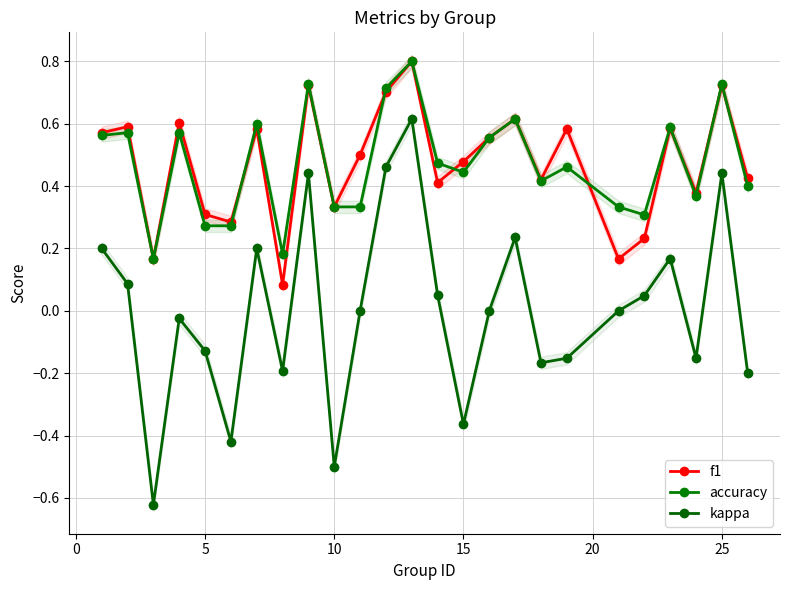

True or false: f1 and kappa cross at least once.

False